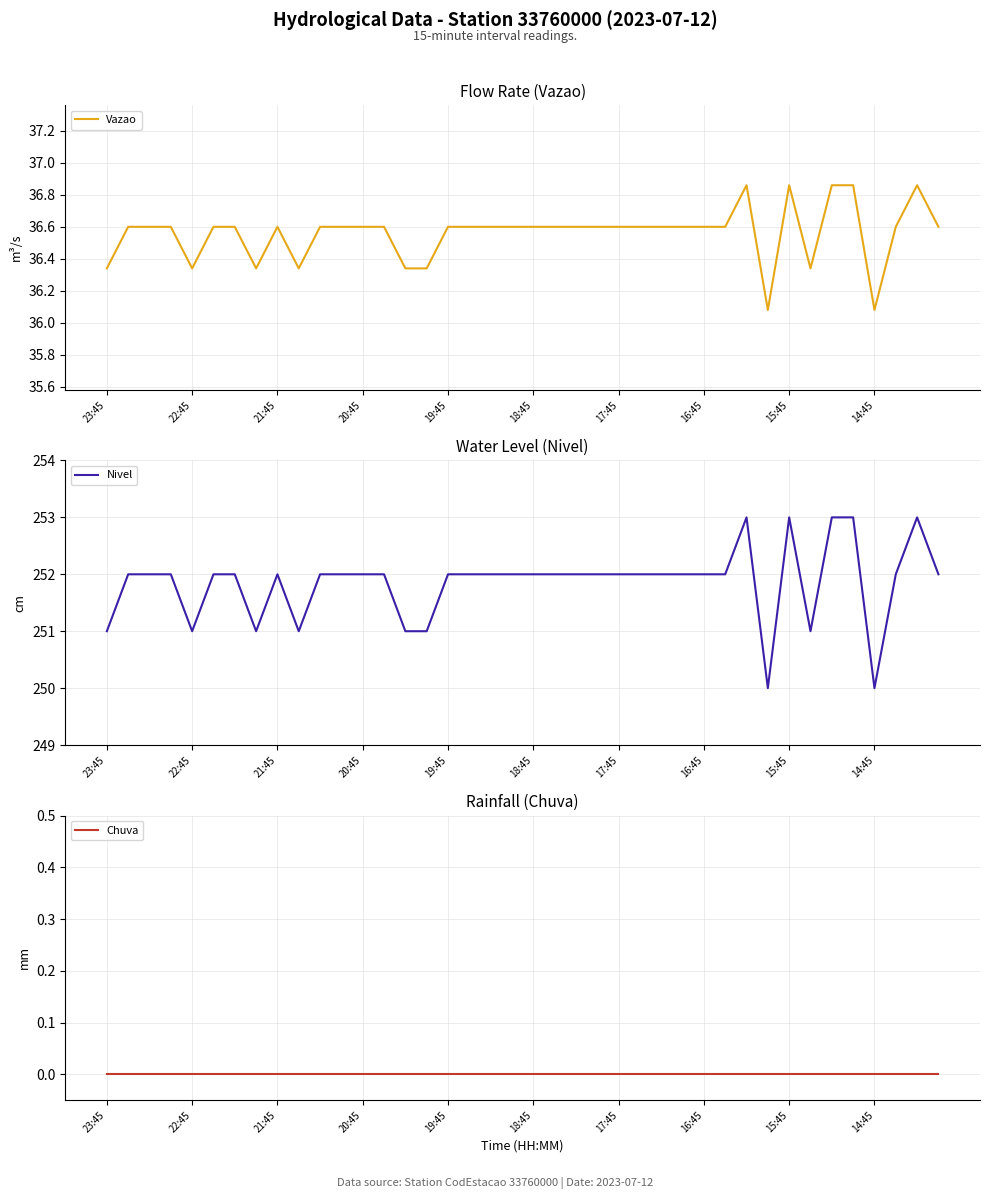

In Nivel, how many points are higher than both neighbors (excluding endpoints)?

4